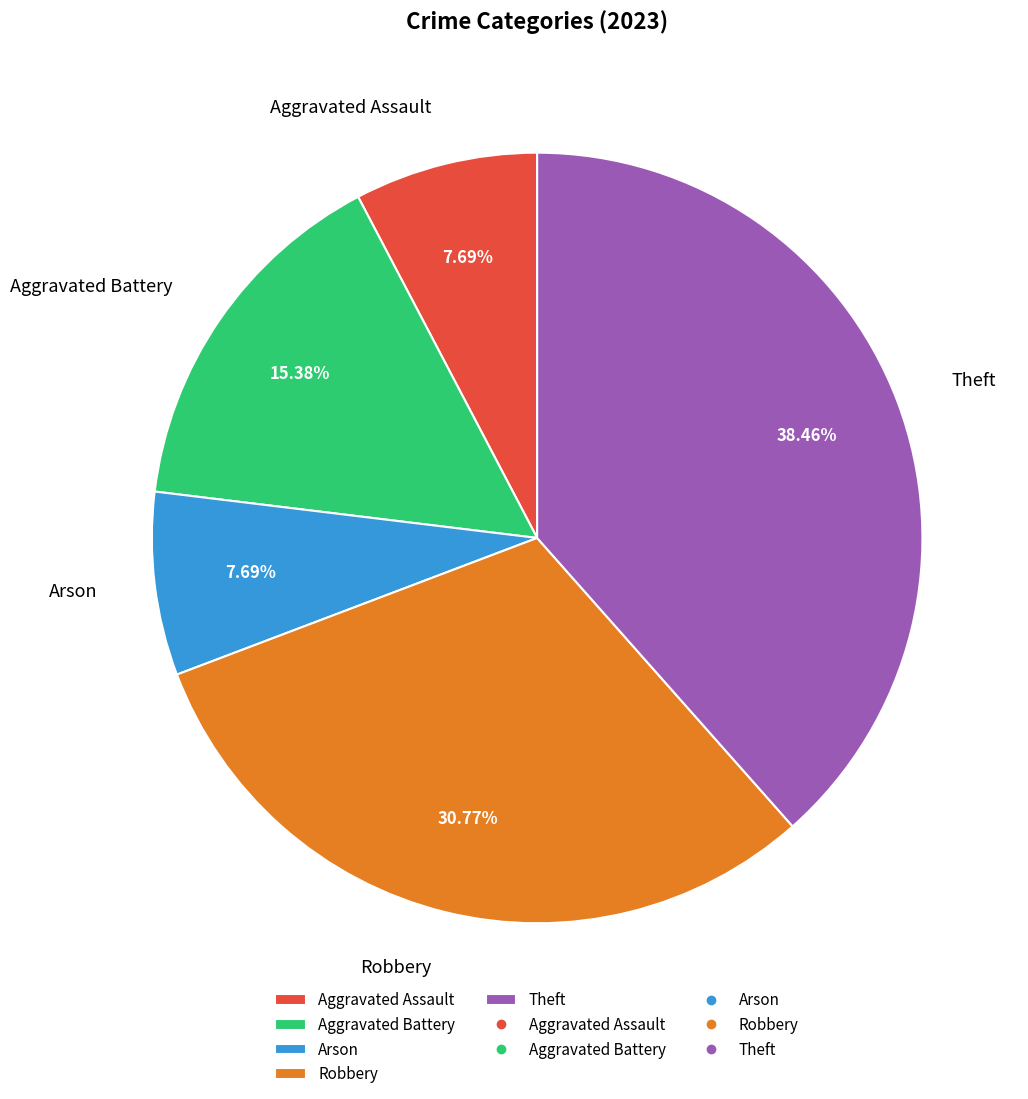

How many segments does this pie chart have?

5